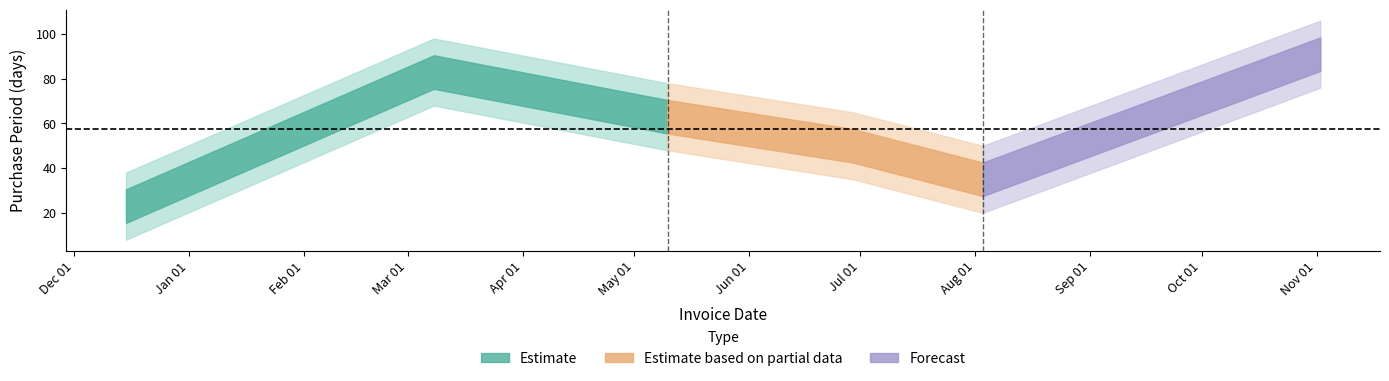

Reading left to right, extract all data points from this chart.

23	83	63	50	35	91